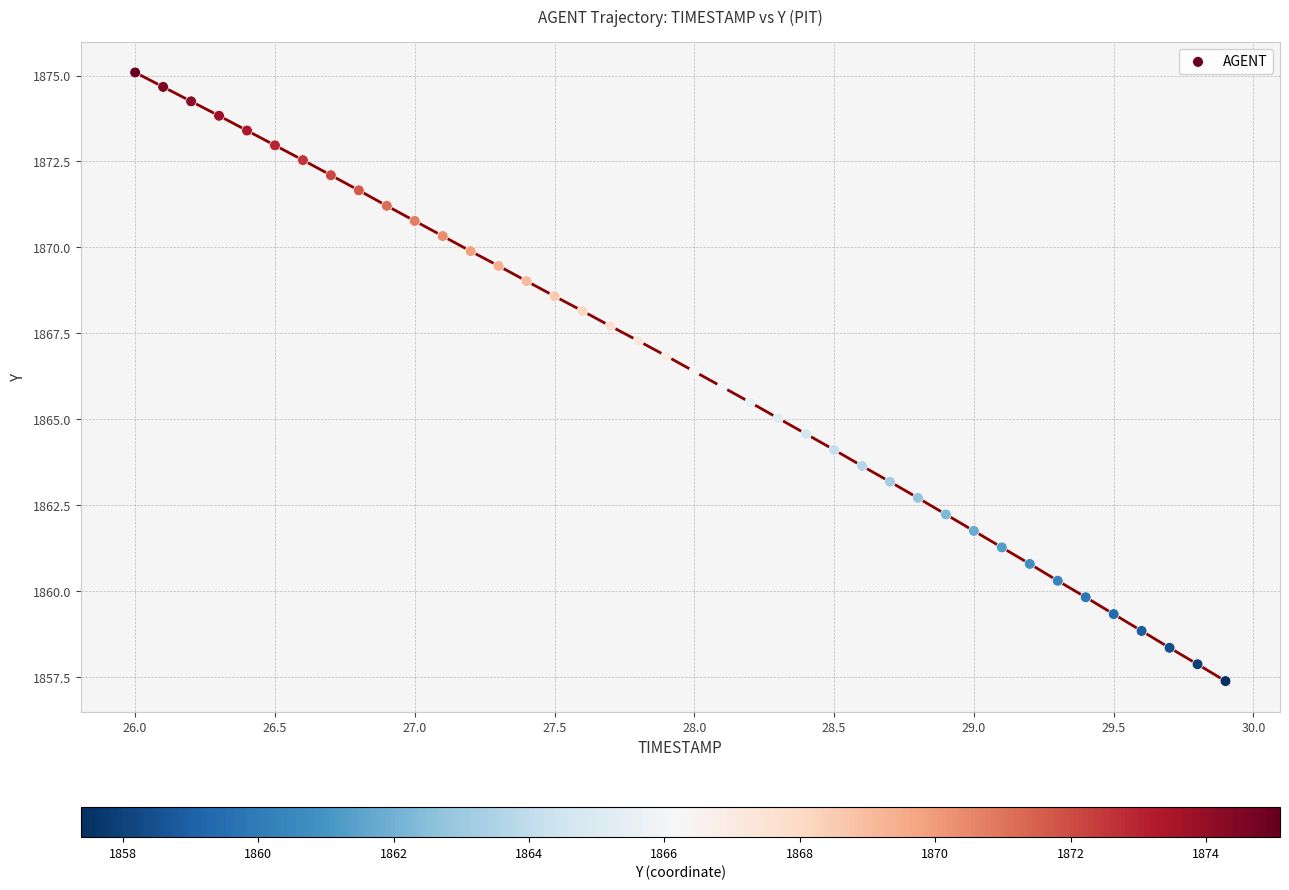

What is the range of X values (max minus min)?

3.9